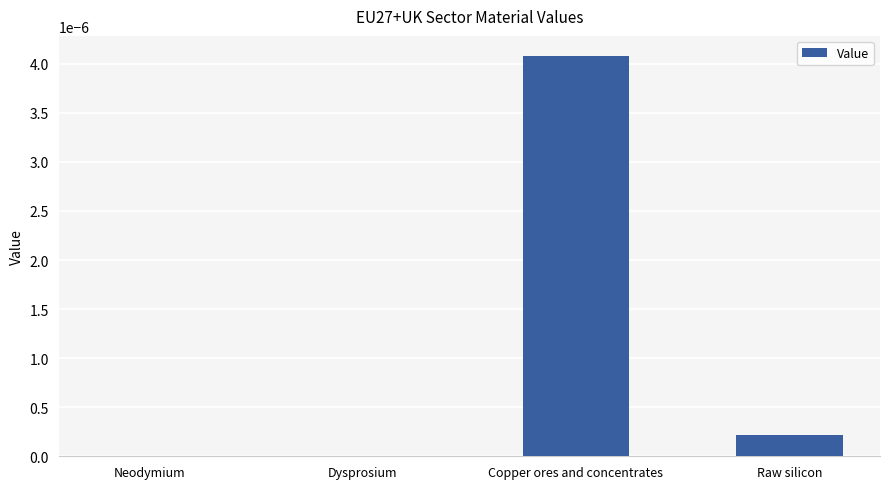

Is it true that the value at Copper ores and concentrates is 0.0?

True